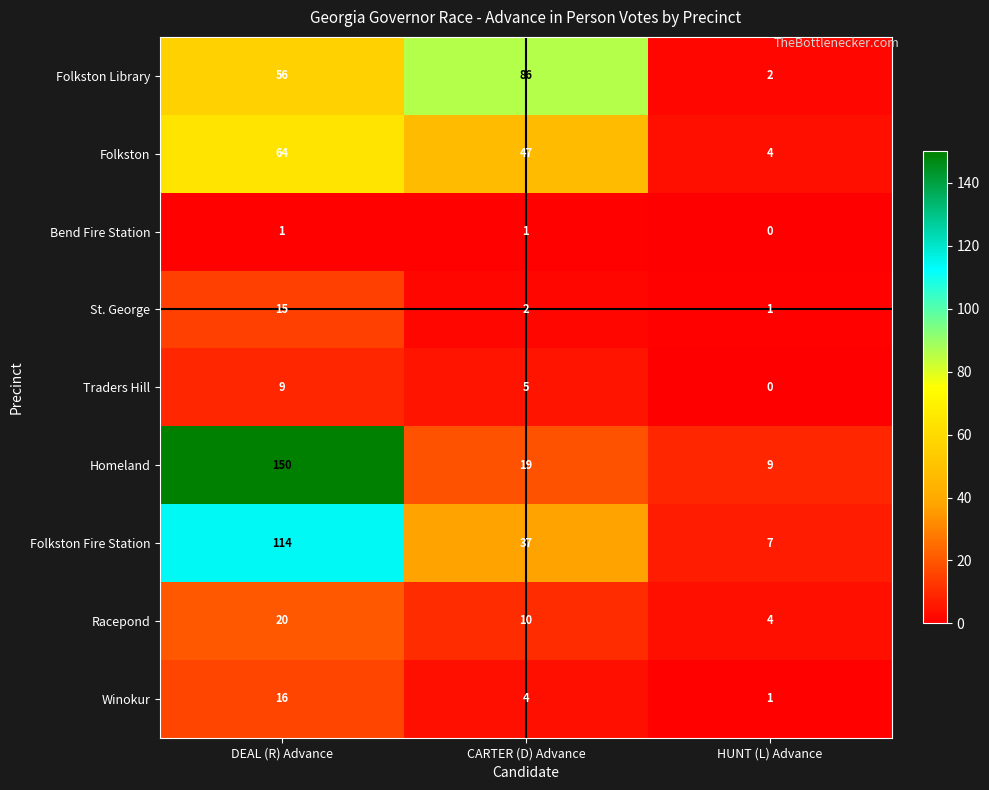

Which category has the lowest value across all series?

HUNT (L) Advance